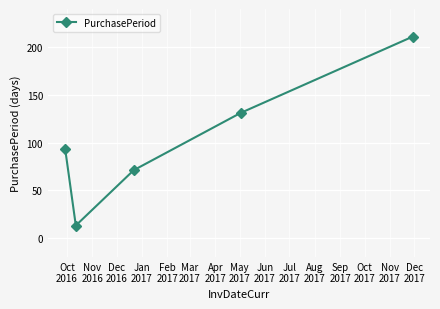

What is the value of the 4th point from the left?

131